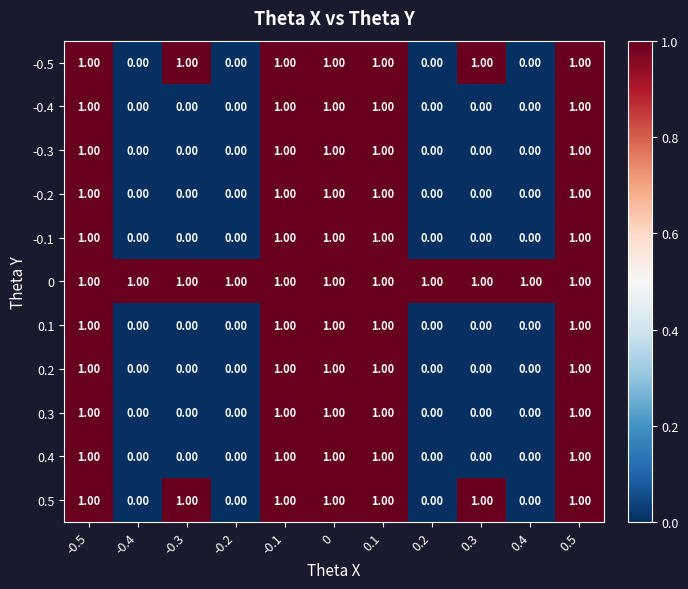

Is the value of 0.5 at 0.3 greater than the value of -0.3 at -0.2?

Yes